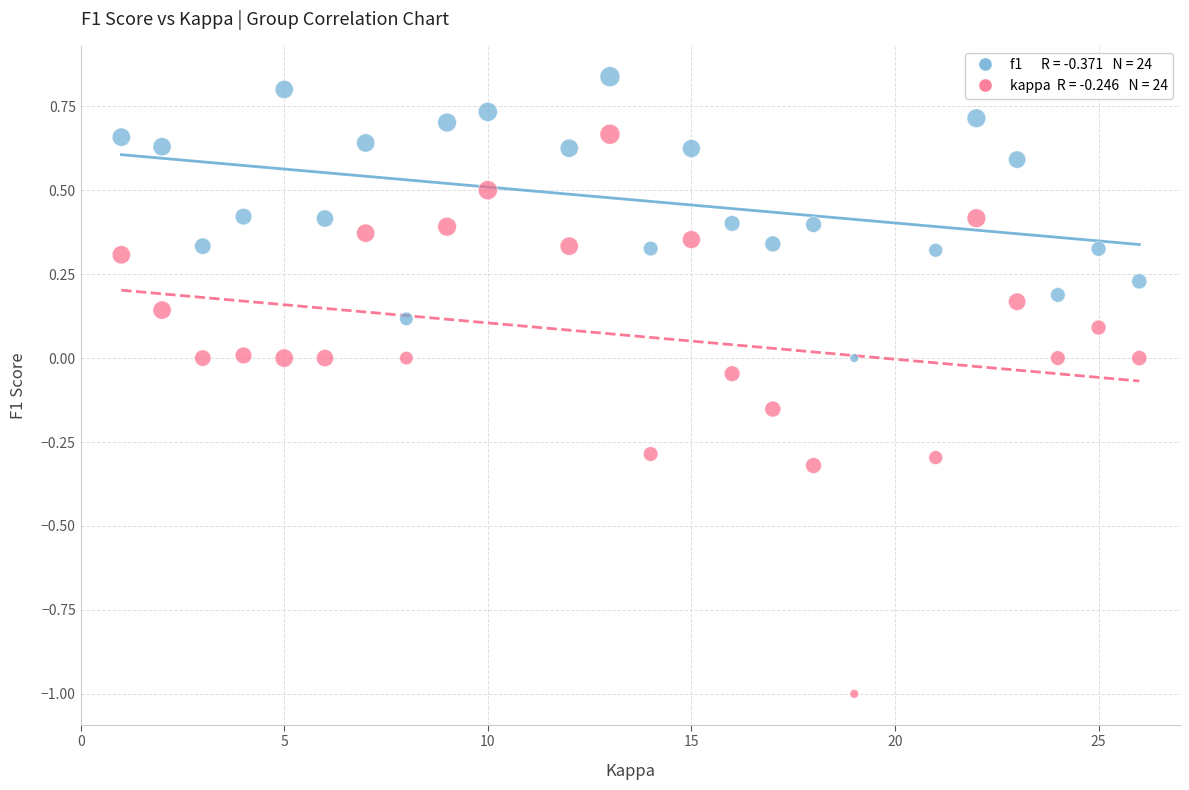

Across all data points, what is the range of Y values (max minus min)?

1.8